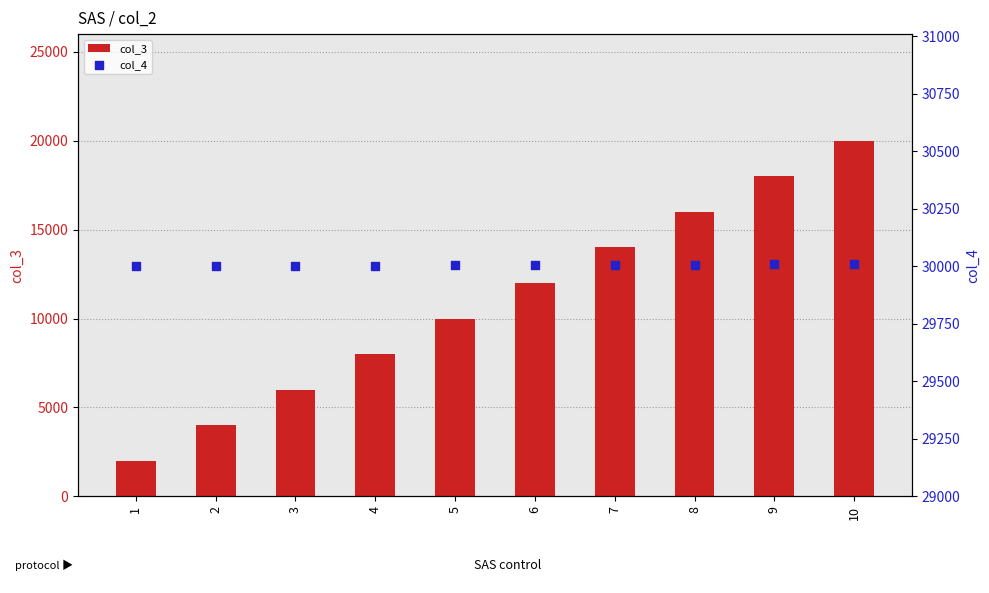

What is the total value across all series at 5?

40004